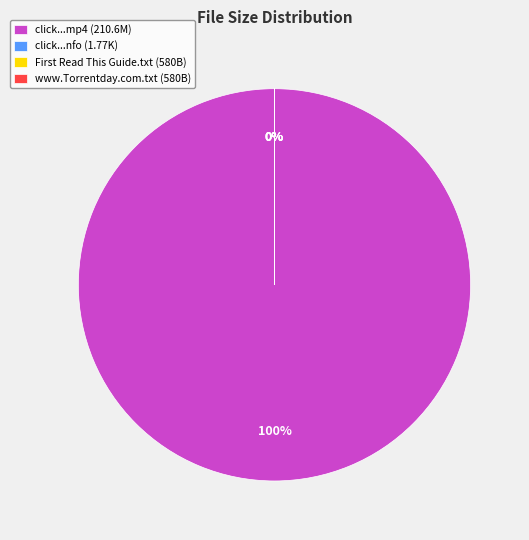

Does www.Torrentday.com.txt represent more than half of the total?

No